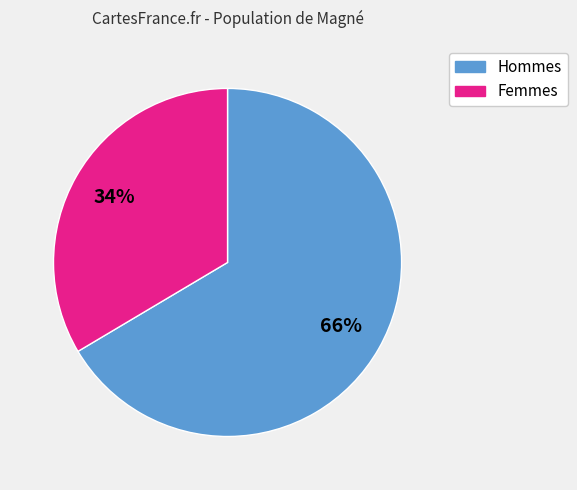

To the nearest percent, what is the average slice percentage?

50%